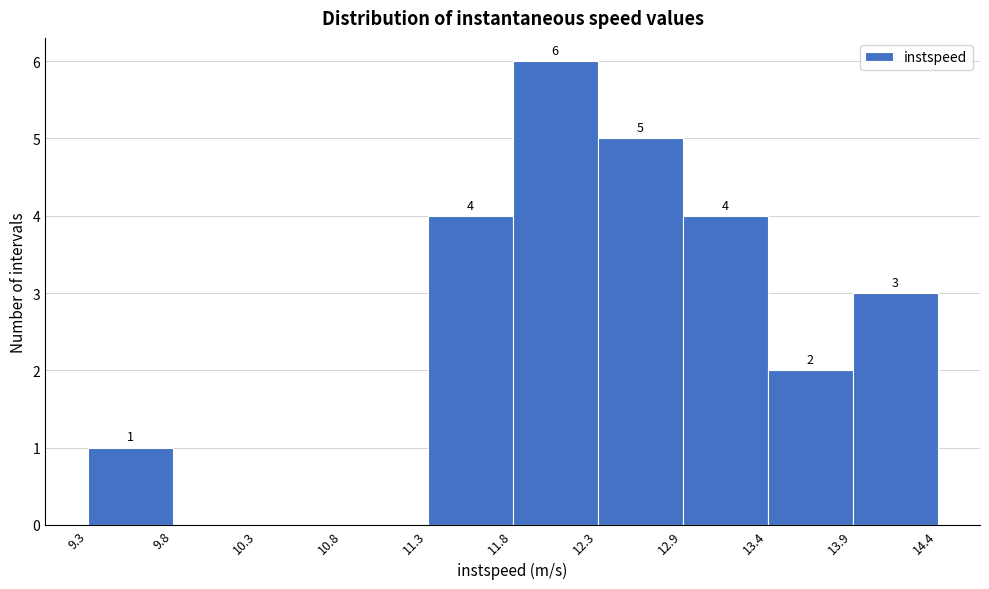

Which range on the x-axis has the tallest bar?

11.8 to 12.3